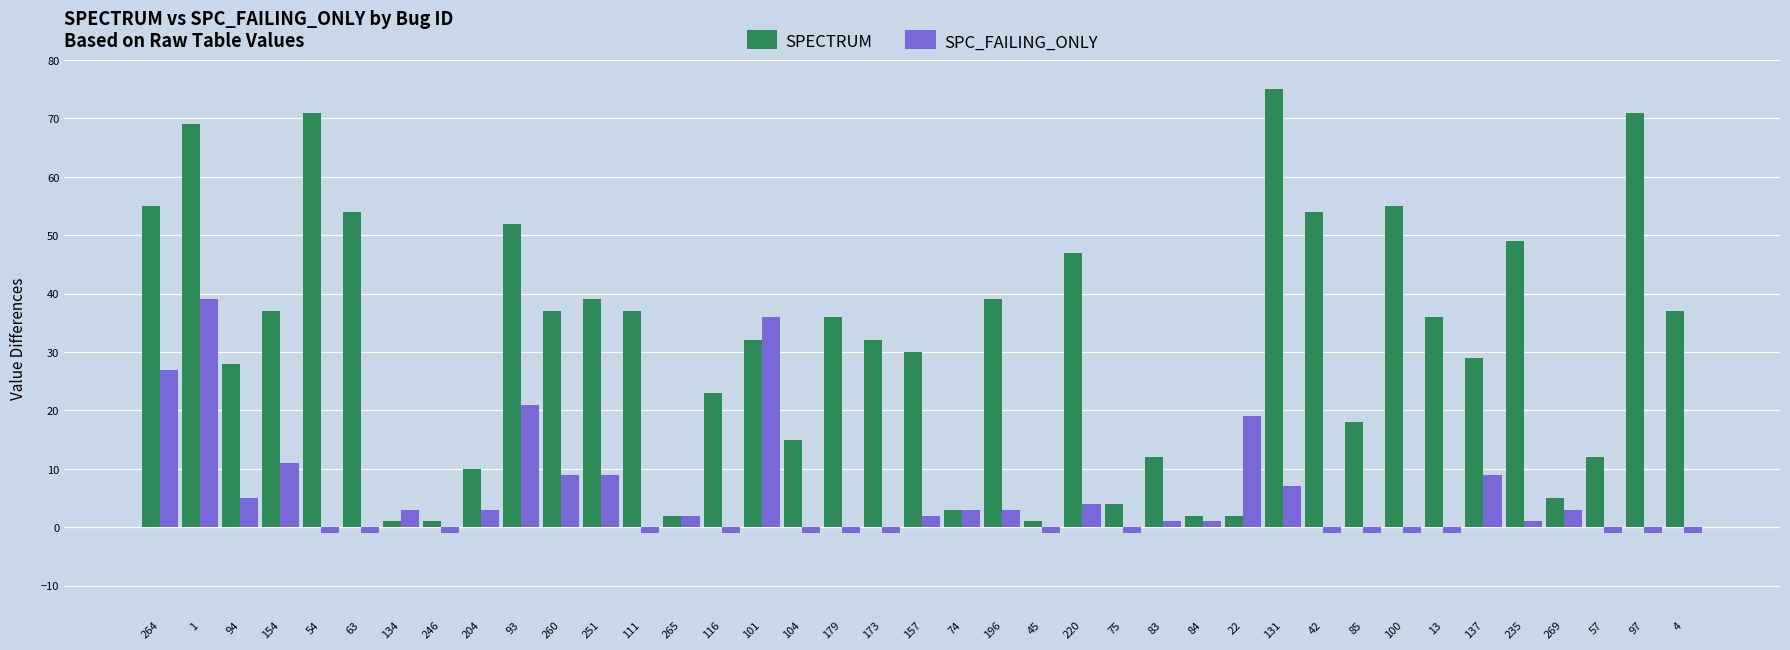

What is the difference between the highest and lowest values at 196?

36